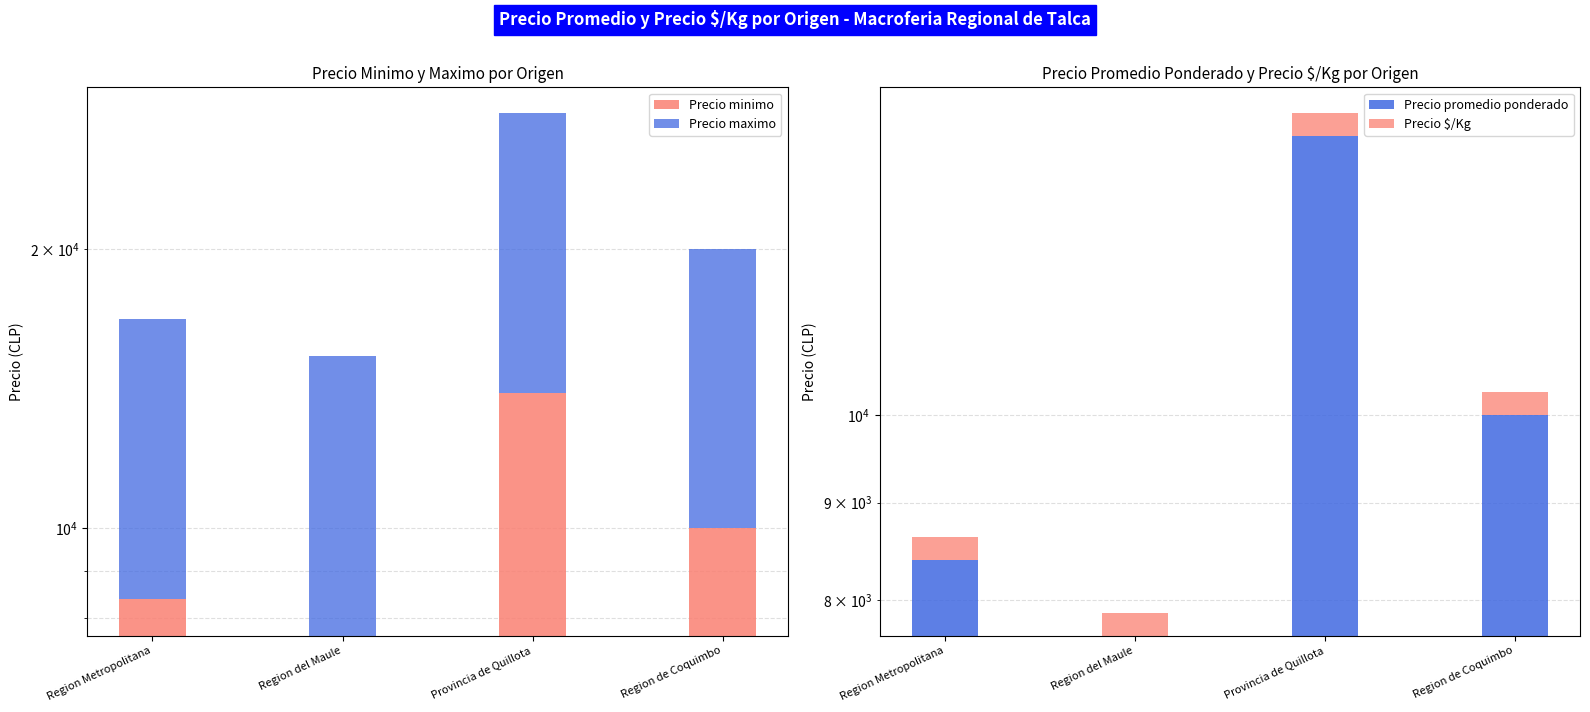

Which has a higher value, Provincia de Quillota or Region Metropolitana?

Provincia de Quillota